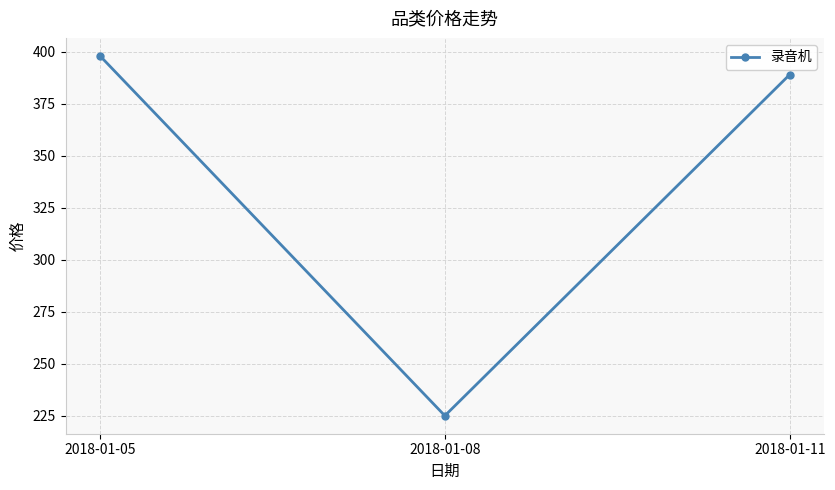

True or false: the data shows 107 at 2018-01-11.

False